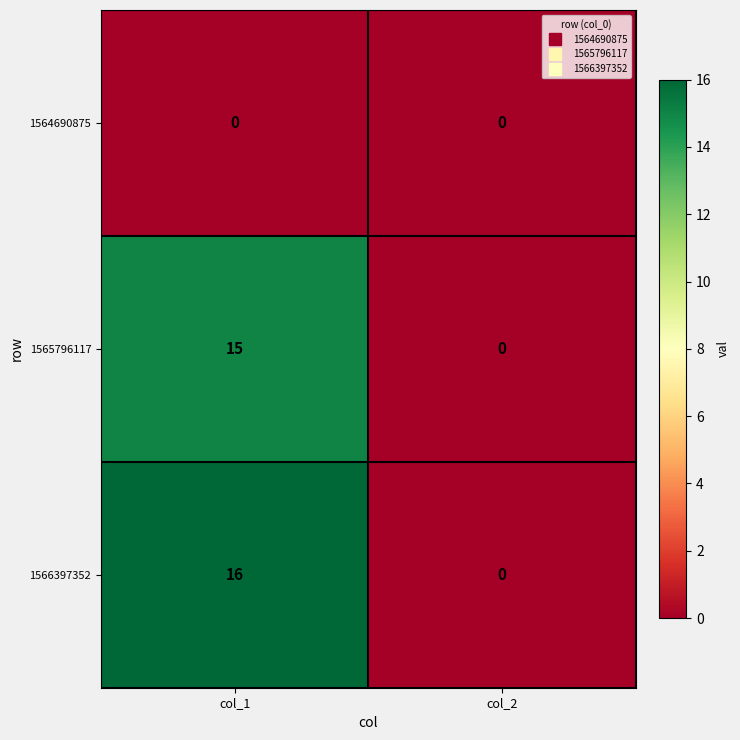

Rank the series at col_1 from highest to lowest value.

1566397352, 1565796117, 1564690875